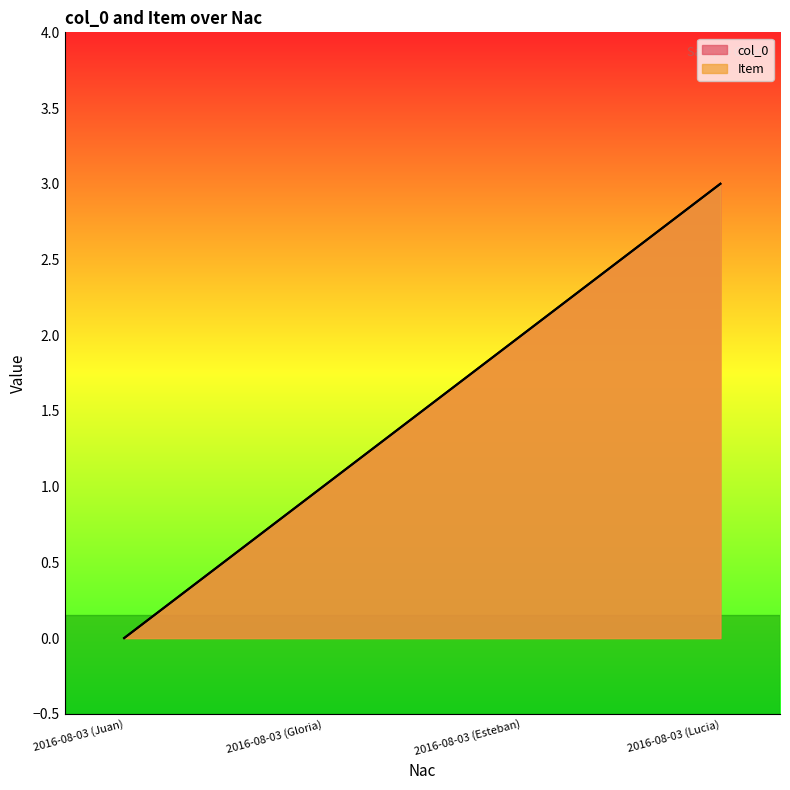

What is the value of the col_0 point at the 4th from the left?

3